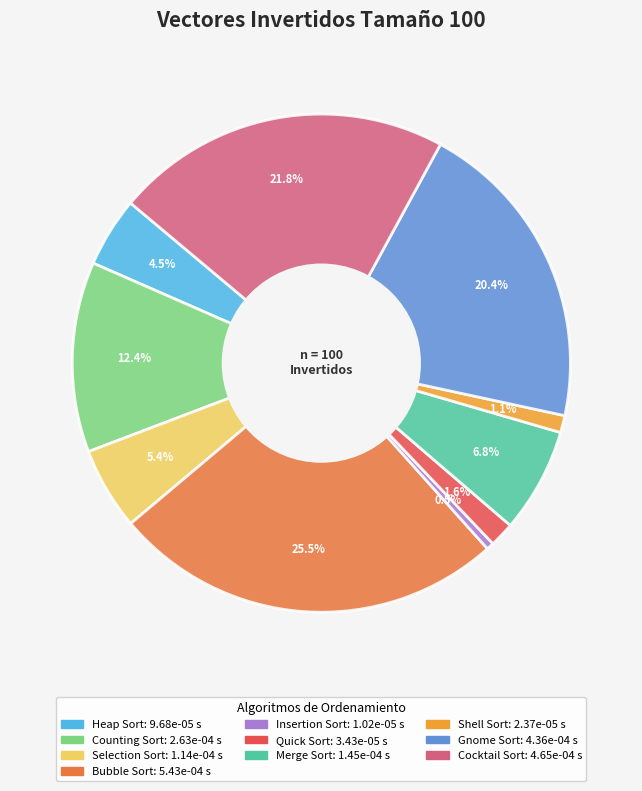

Which category has the smallest portion of the pie?

Insertion Sort